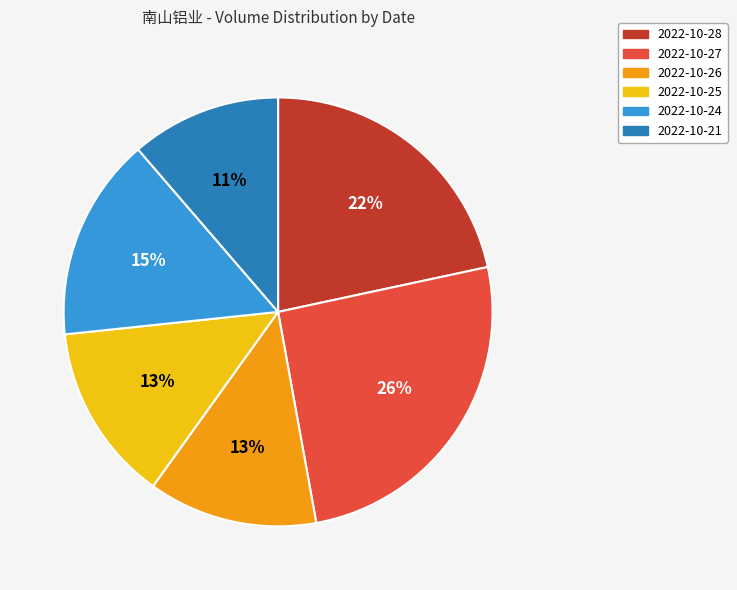

How many segments does this pie chart have?

6